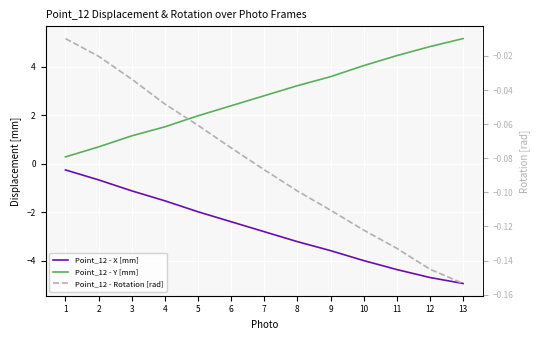

What is the value of the Point_12 - X [mm] point at the 7th from the left?

-2.8